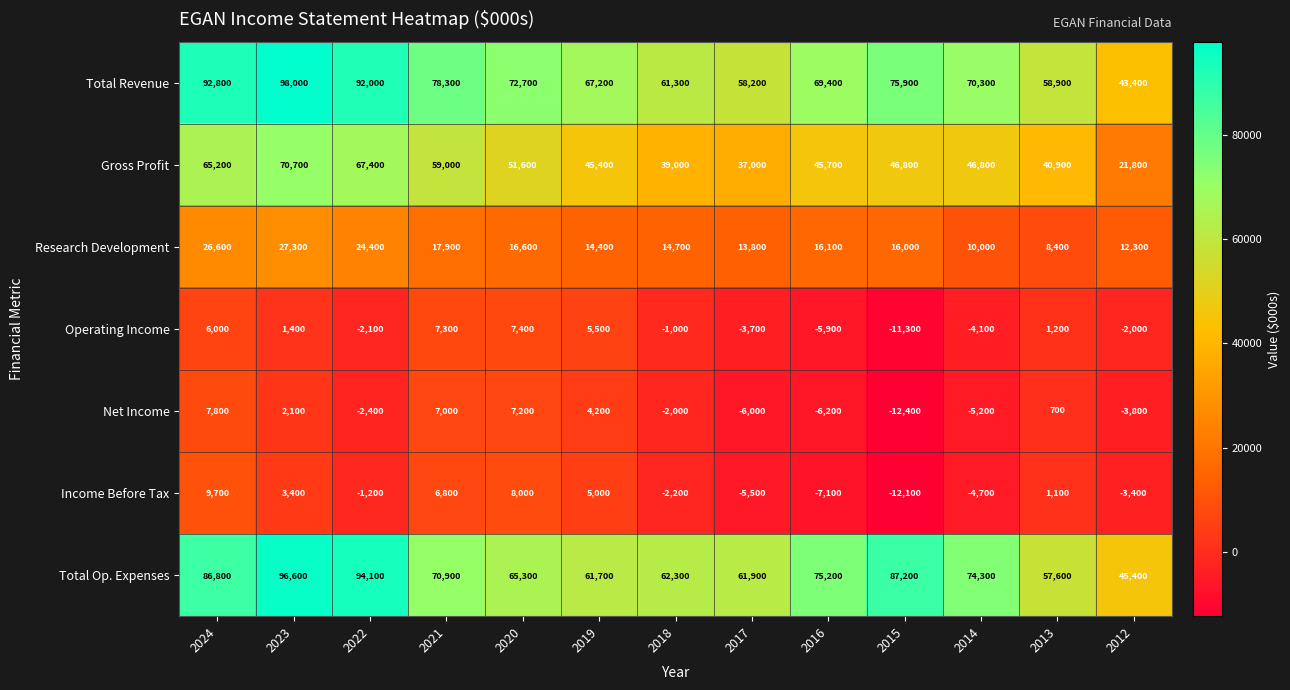

What is the spread (max minus min) of values at 2015?

99600